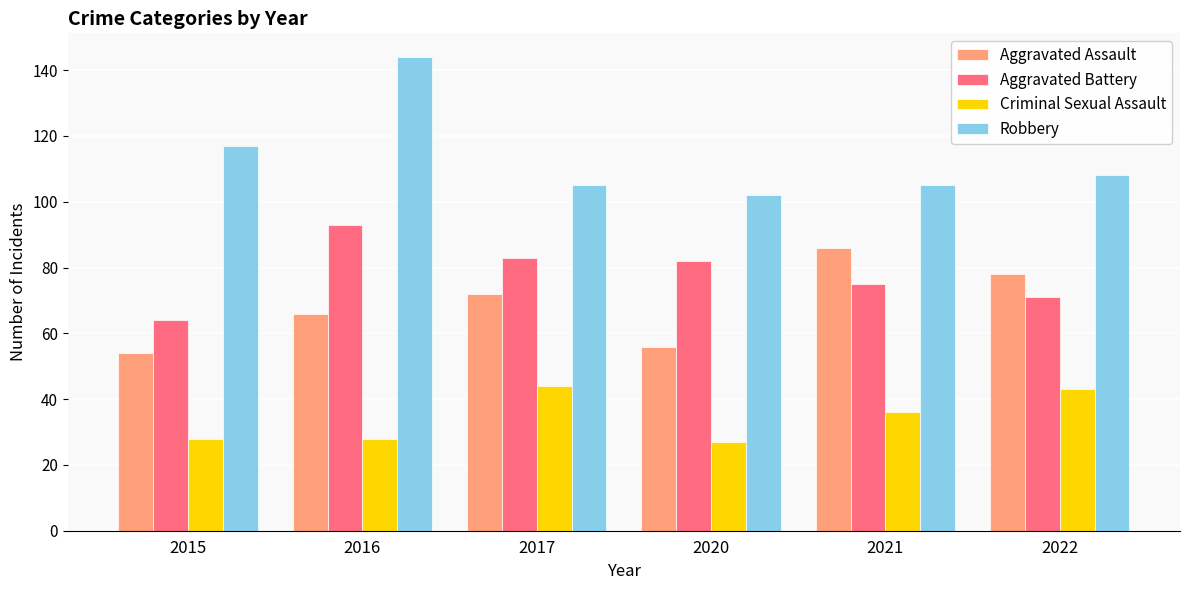

What are all the series names shown in the legend?

Aggravated Assault, Aggravated Battery, Criminal Sexual Assault, Robbery